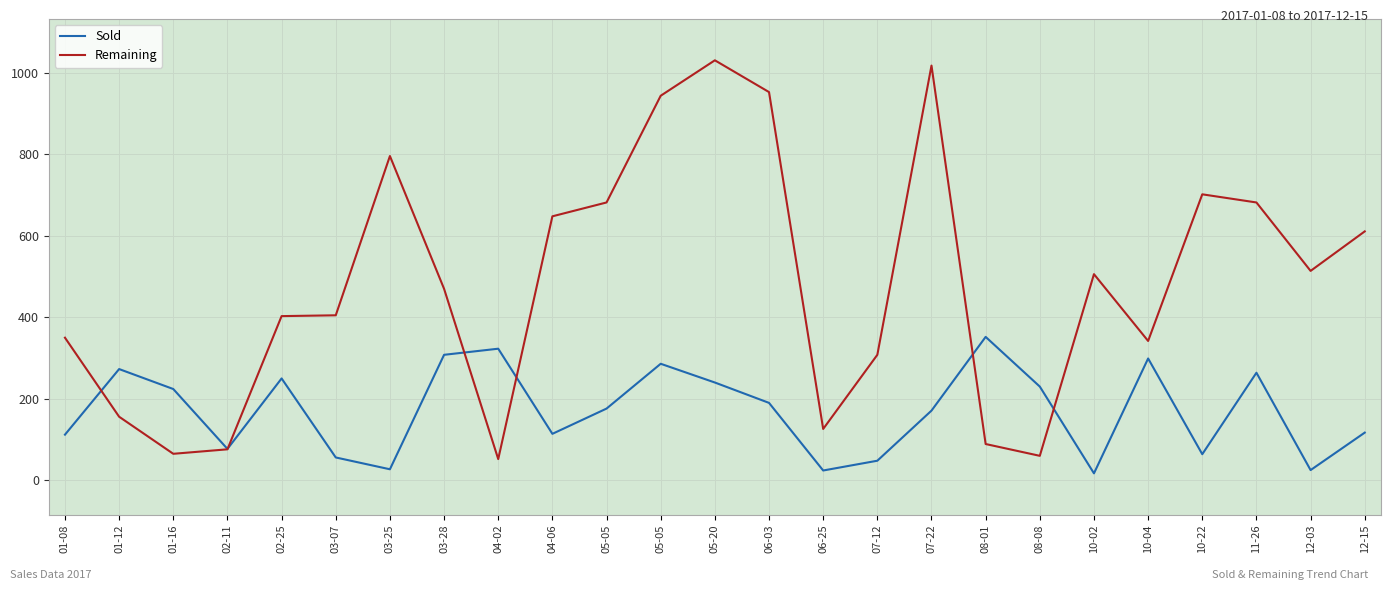

True or false: Sold has more than 0 points higher than both neighbors.

True